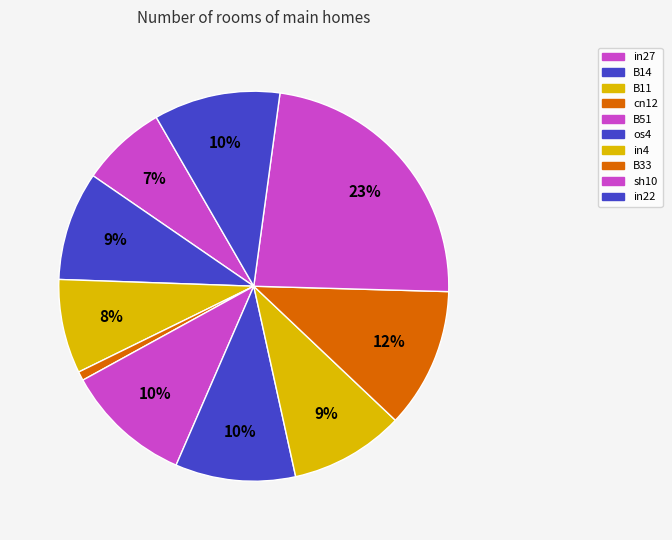

Is there any slice that represents more than half of the pie?

No